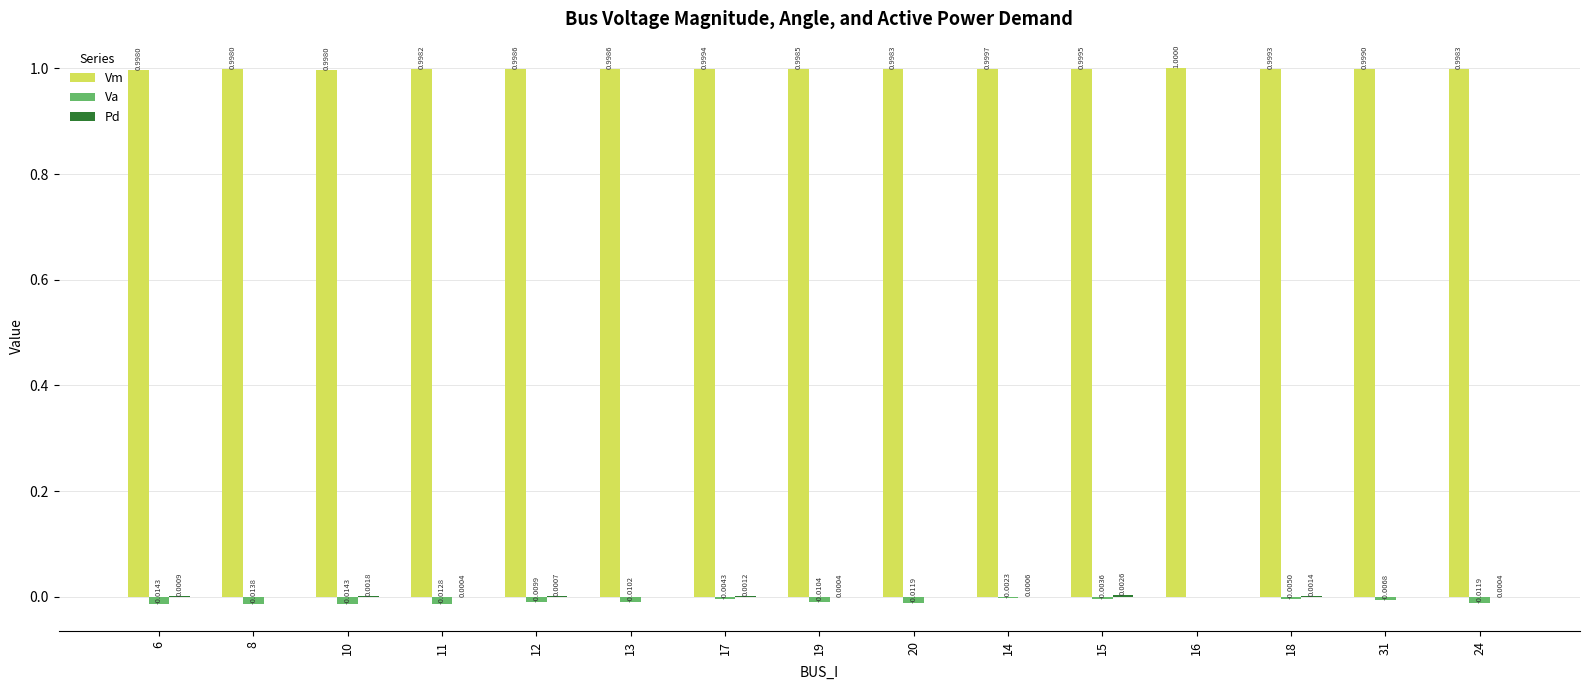

What is the total value across all series at 15?

1.0